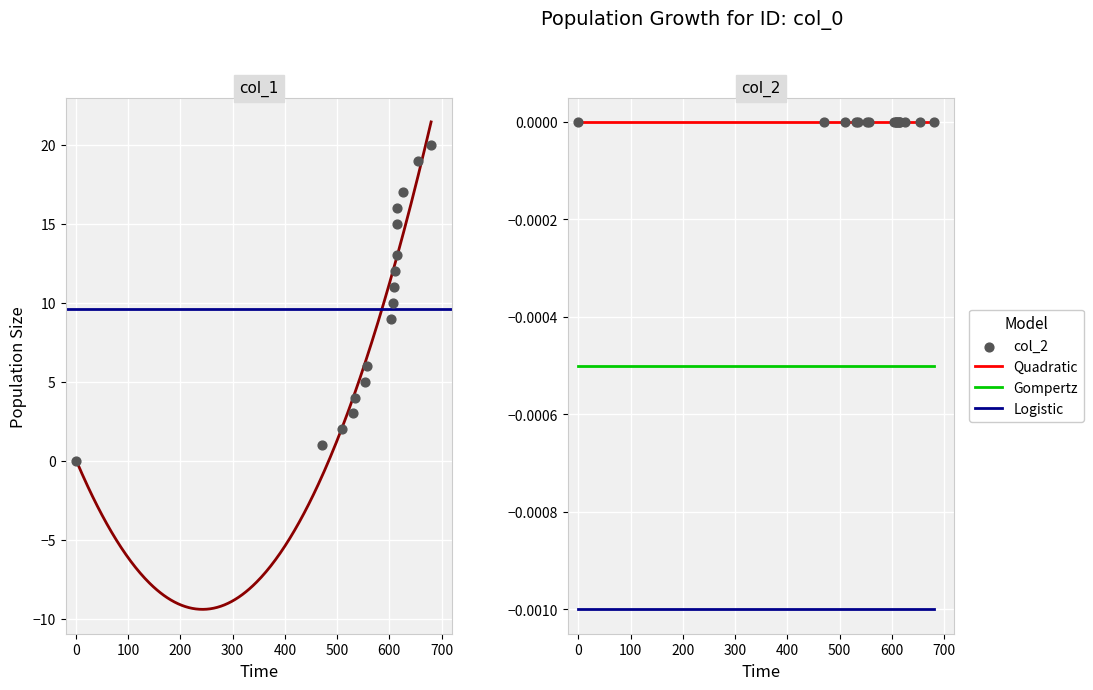

True or false: Quadratic and Logistic cross at least once.

False